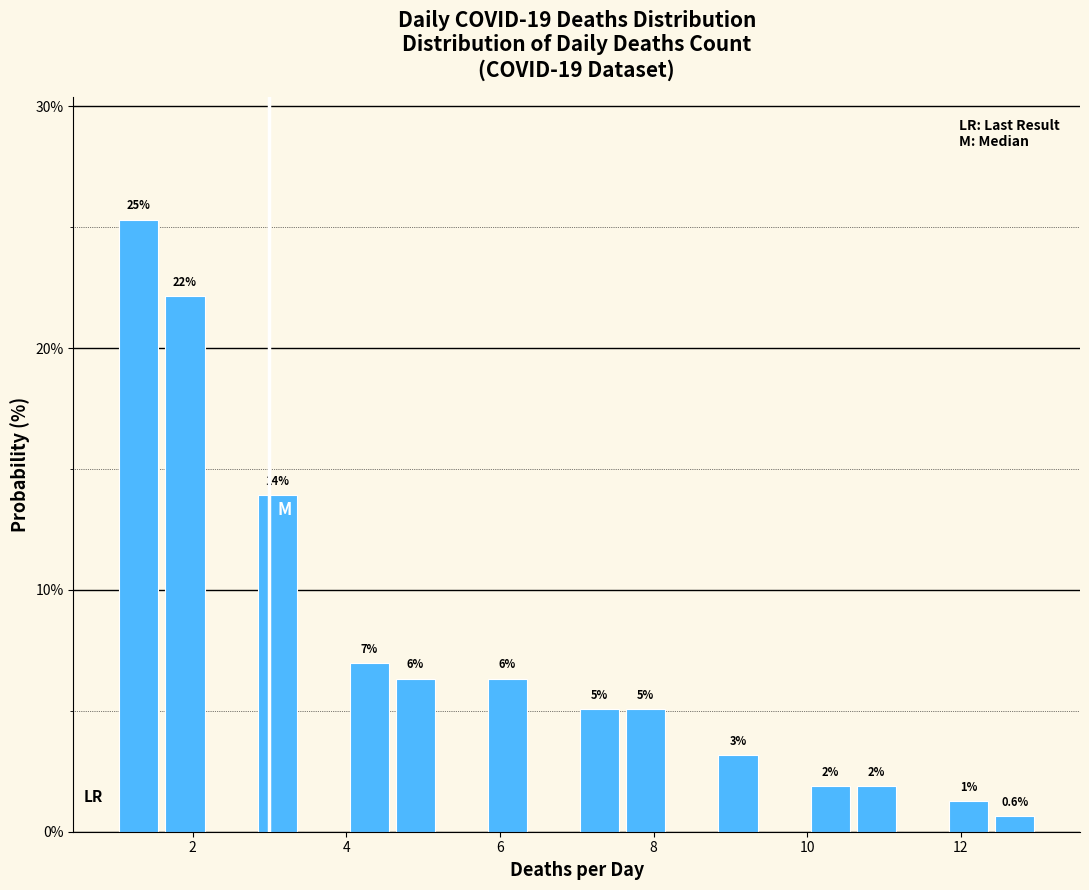

Read against the x-axis, roughly where is the centre of the tallest bar?

1.4